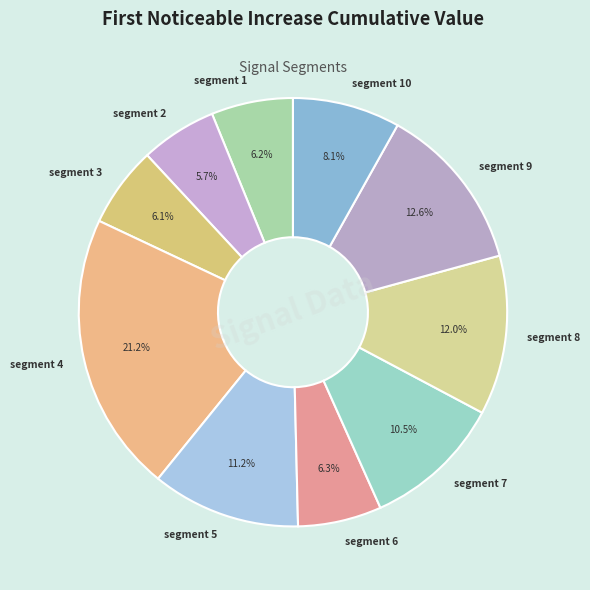

Which slice is the largest?

segment 4